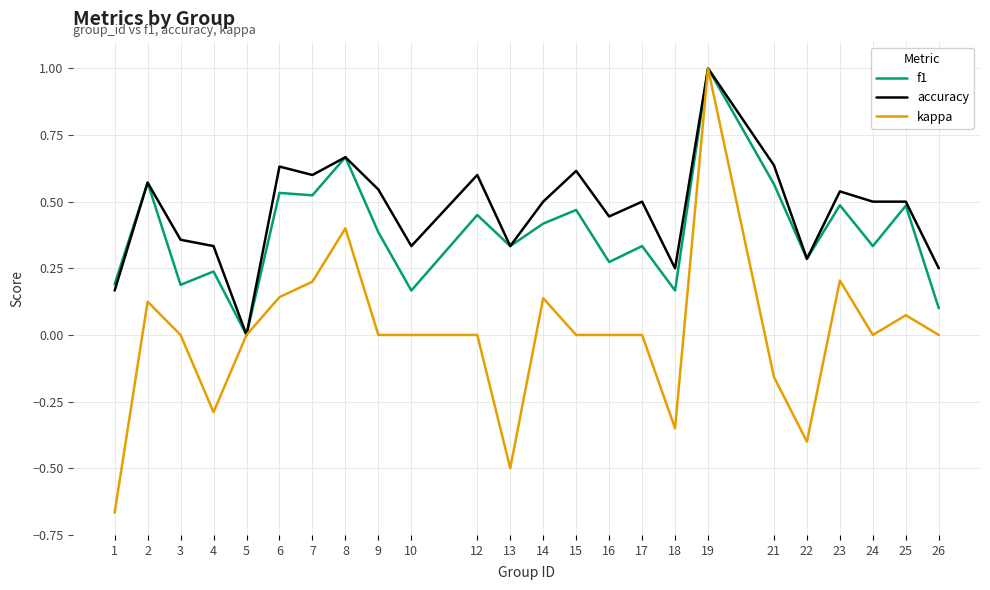

The value of f1 at 8 is 1.0. True or false?

False